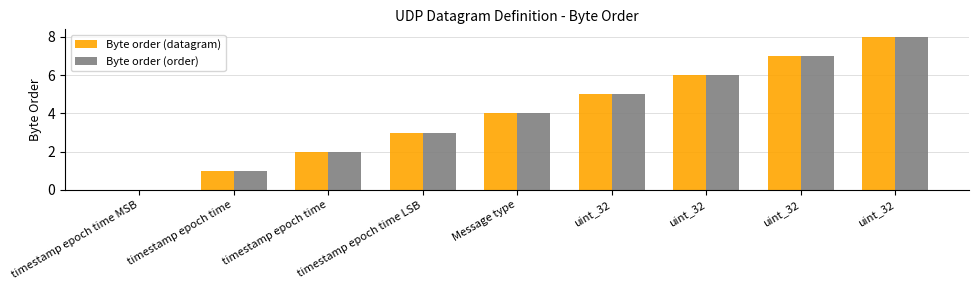

Does the chart contain stacked bars?

No